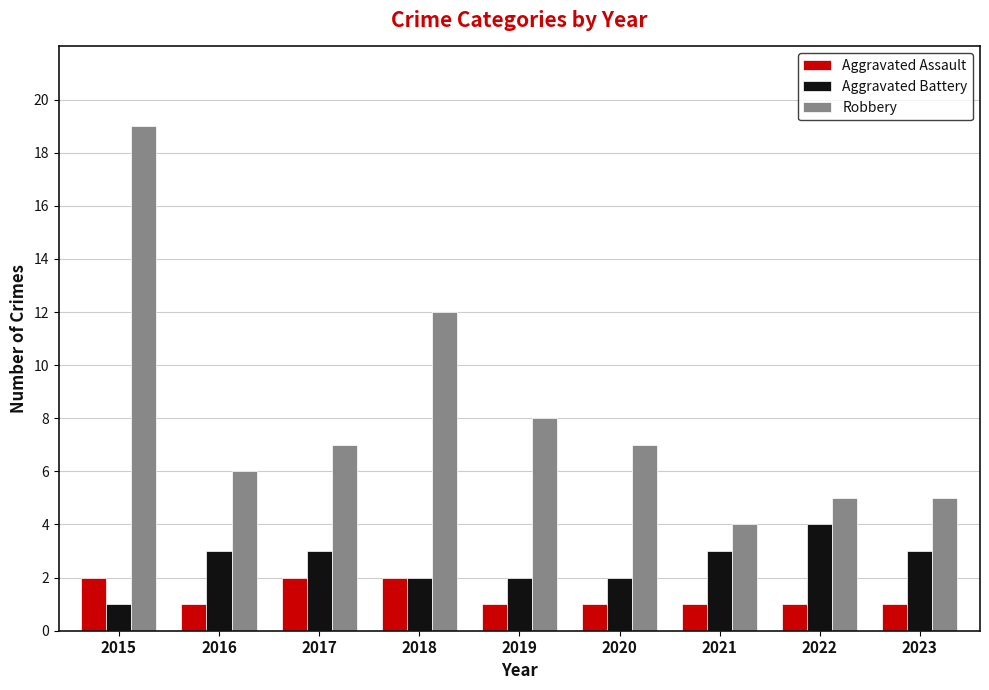

What is the value of the Robbery bar at the 6th from the left?

7